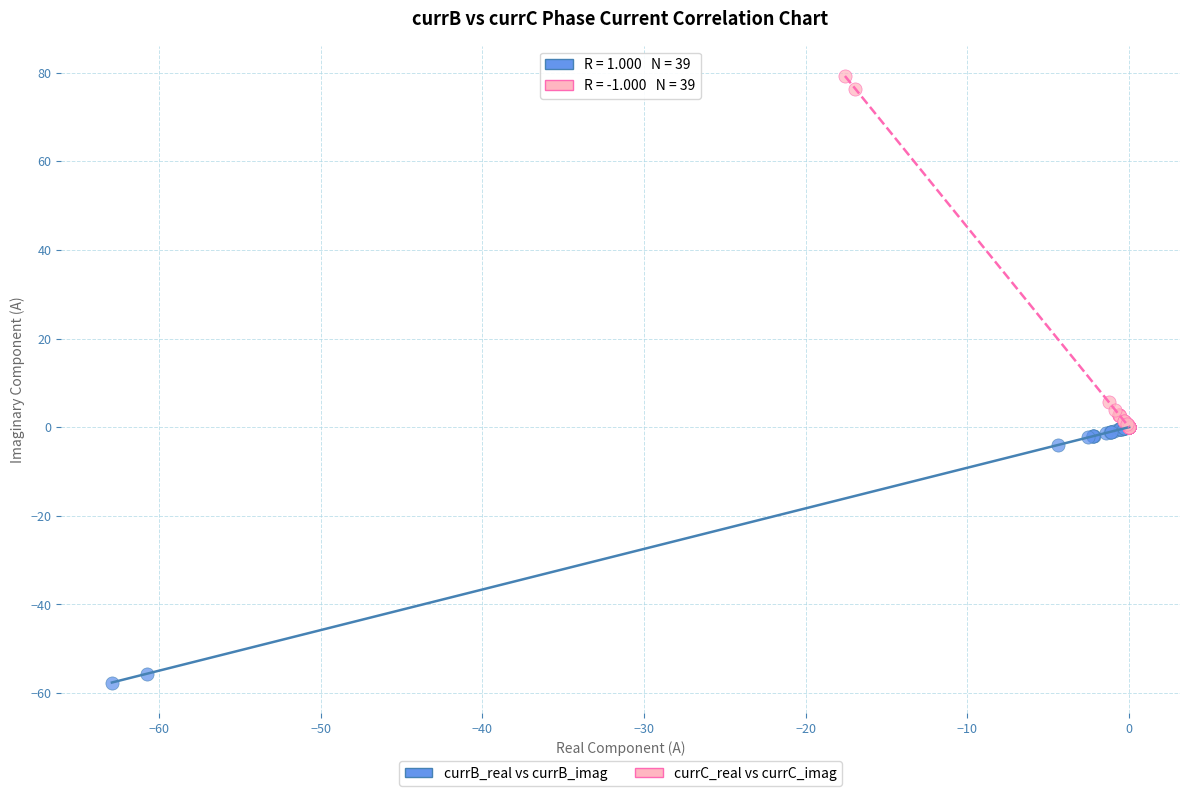

Which series contains the lowest Y value?

currB_real vs currB_imag